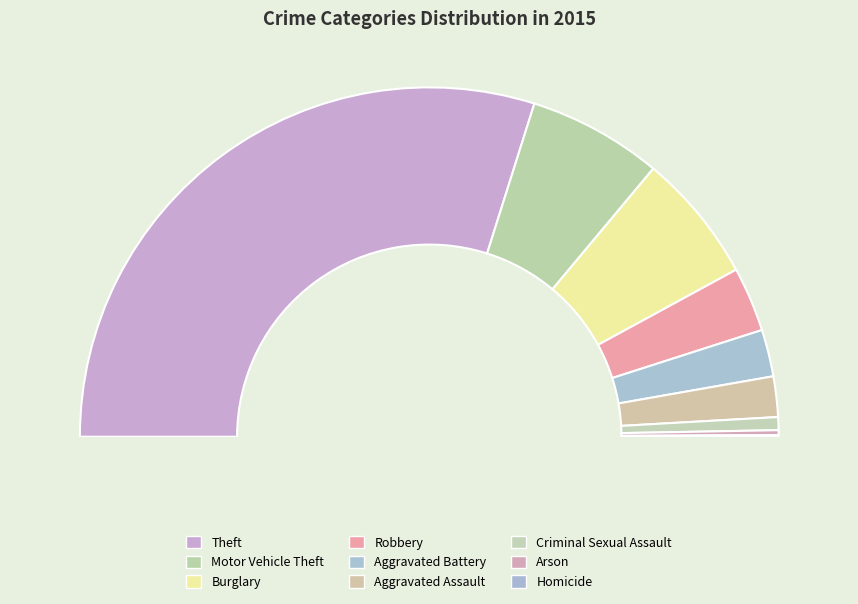

Which category accounts for the majority?

Theft